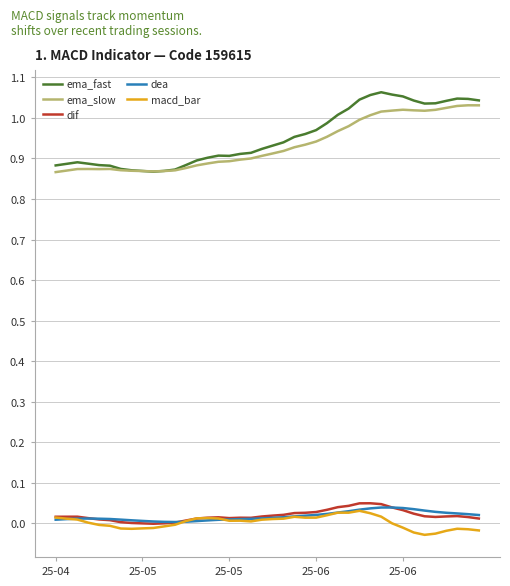

Which series has the largest range (max minus min)?

ema_fast